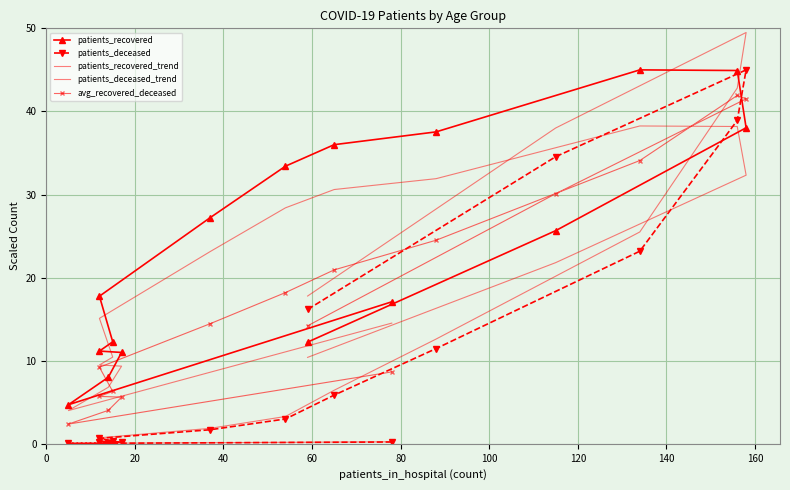

Rank the series by their maximum value, from lowest to highest.

patients_recovered_trend, avg_recovered_deceased, patients_recovered, patients_deceased, patients_deceased_trend